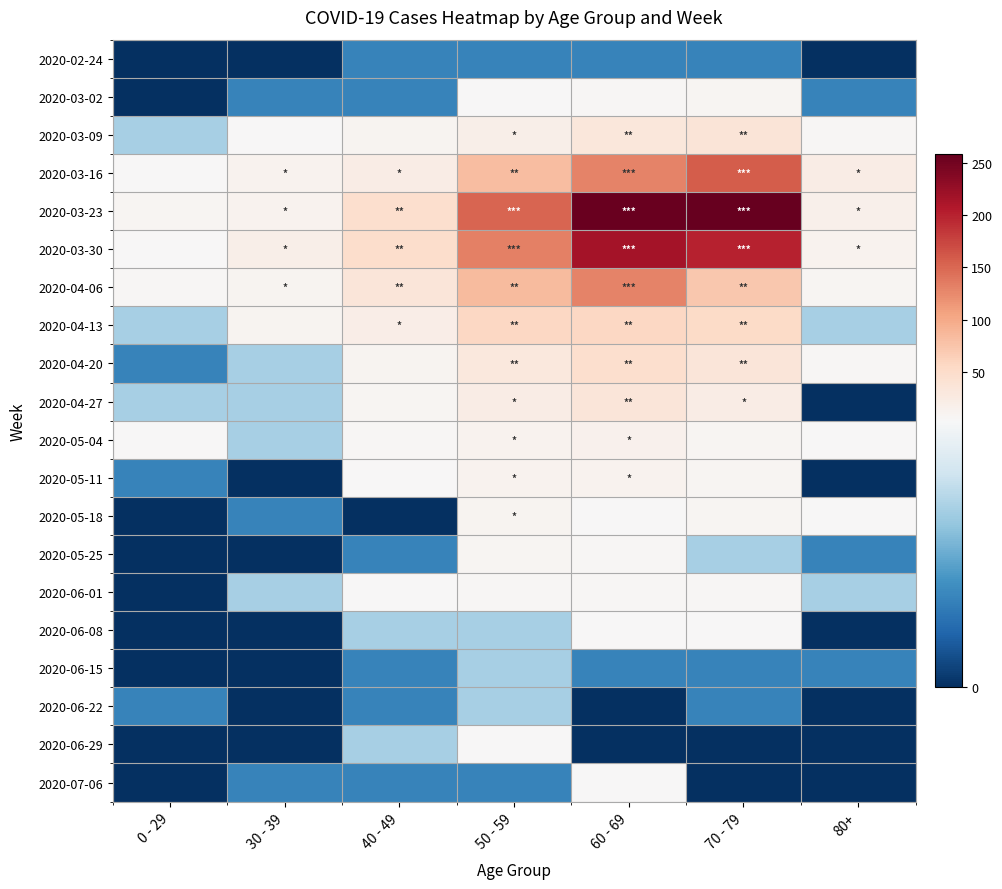

Rank the series at 60 - 69 from highest to lowest value.

2020-03-23, 2020-03-30, 2020-03-16, 2020-04-06, 2020-04-13, 2020-04-20, 2020-04-27, 2020-03-09, 2020-05-04, 2020-05-11, 2020-06-01, 2020-03-02, 2020-05-25, 2020-05-18, 2020-06-08, 2020-07-06, 2020-02-24, 2020-06-15, 2020-06-22, 2020-06-29